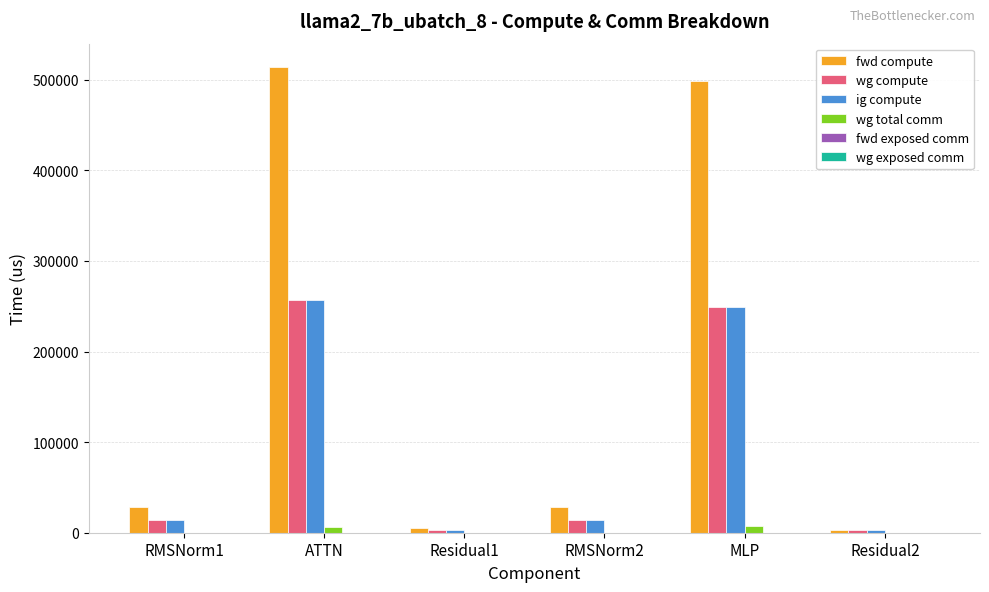

The value of ig compute at MLP is 249469.3. True or false?

True